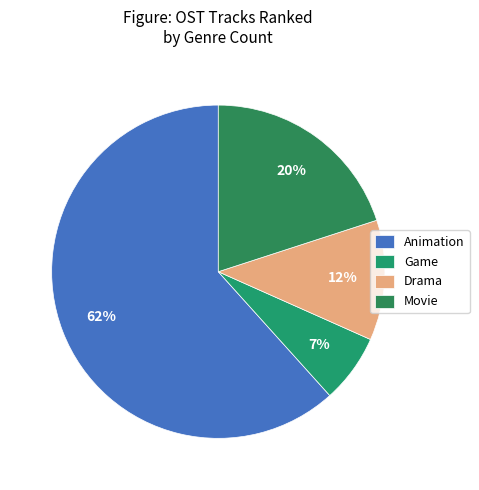

Does Animation represent more than half of the total?

Yes